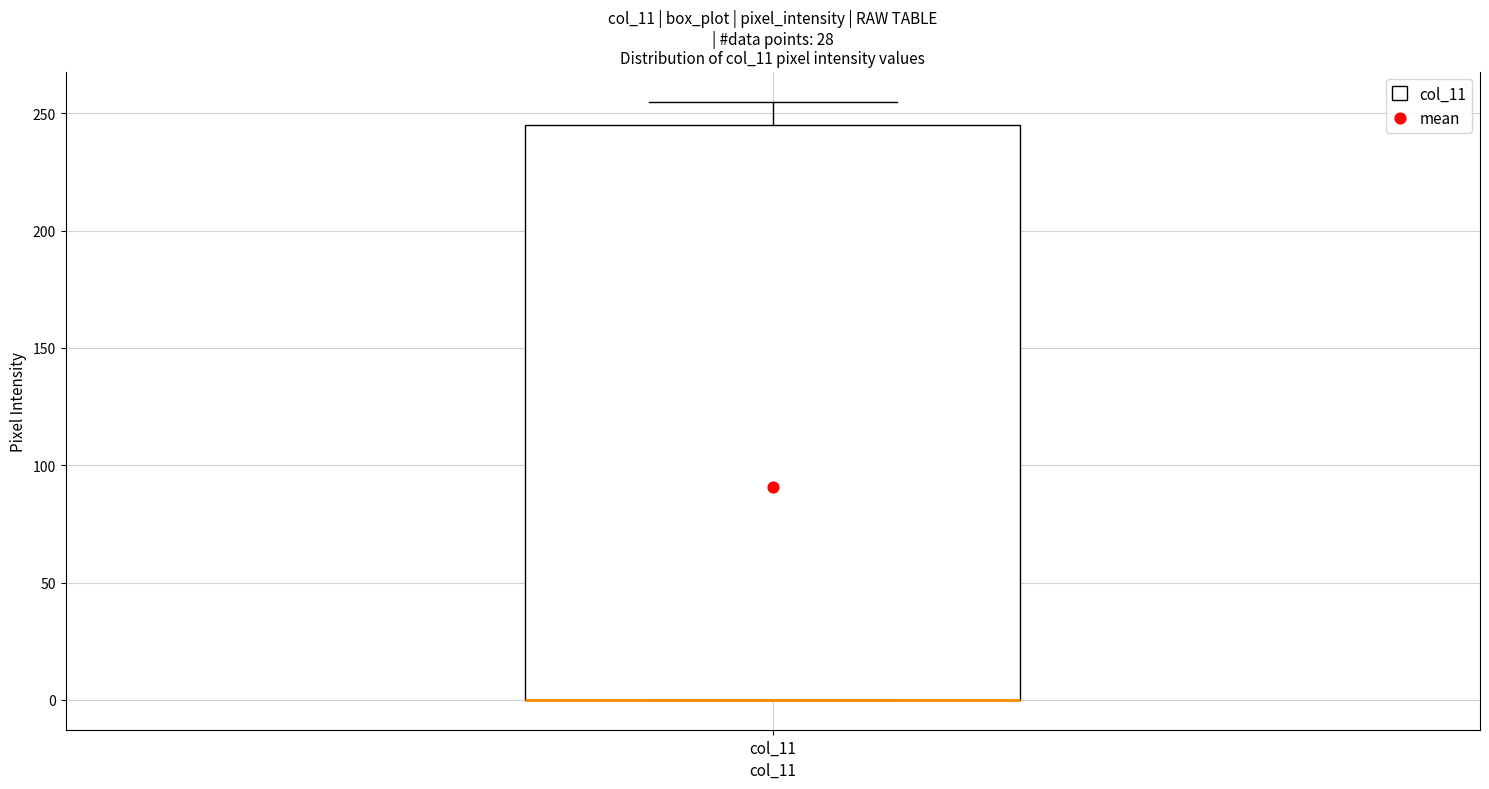

Read this box plot against the y-axis: the position of the median line, the range covered by the box, and the ends of both whiskers. The values are not printed on the chart, so give them approximately, as read against the axis.

median 0 (drawn on the box's lower edge), box 0 to 245, whiskers 0 to 255